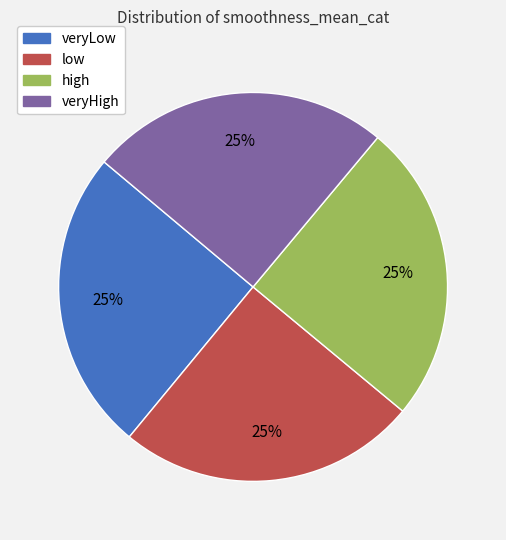

What is the ratio of the value at low to the value at veryLow?

1.0